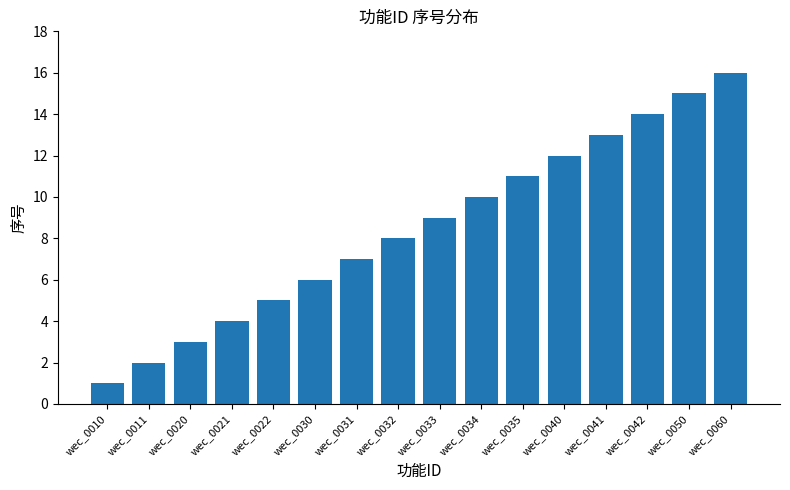

What value does the data have at wec_0021?

4